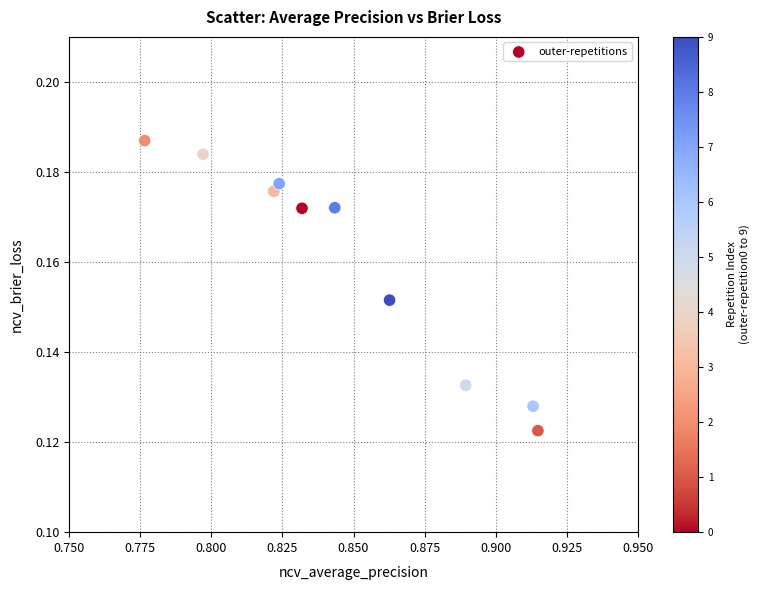

What is the average X value?

0.8